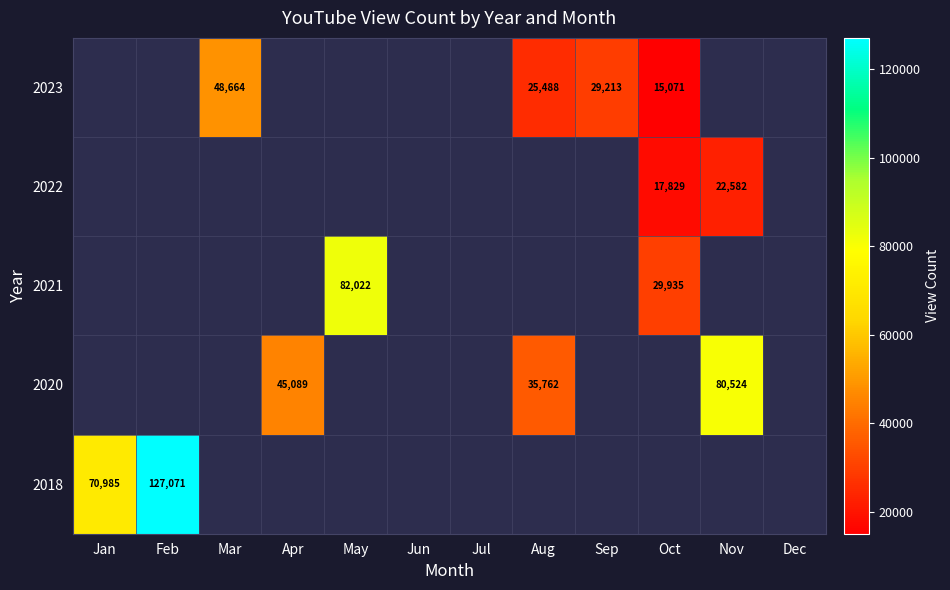

True or false: 2023 has a value of 81240 at Mar.

False